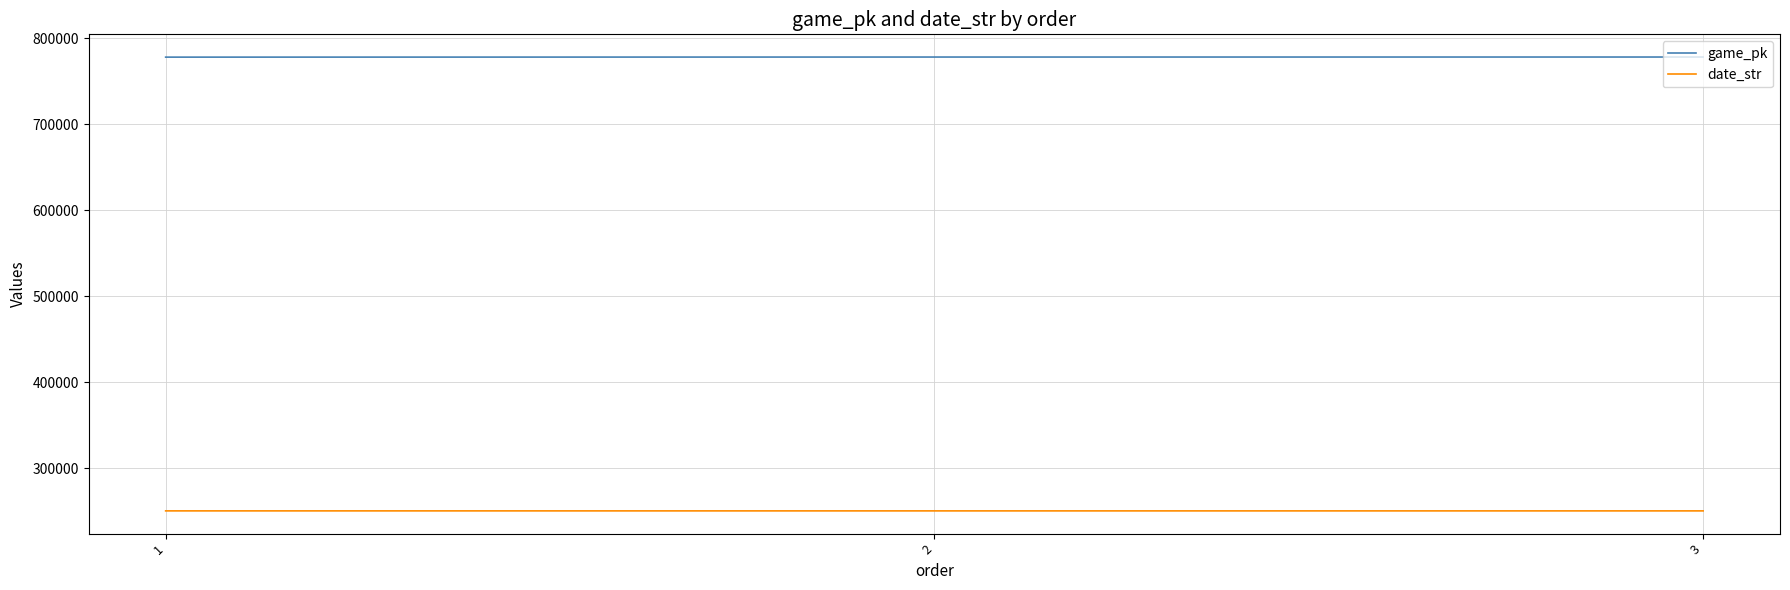

What are all the series names shown in the legend?

game_pk, date_str